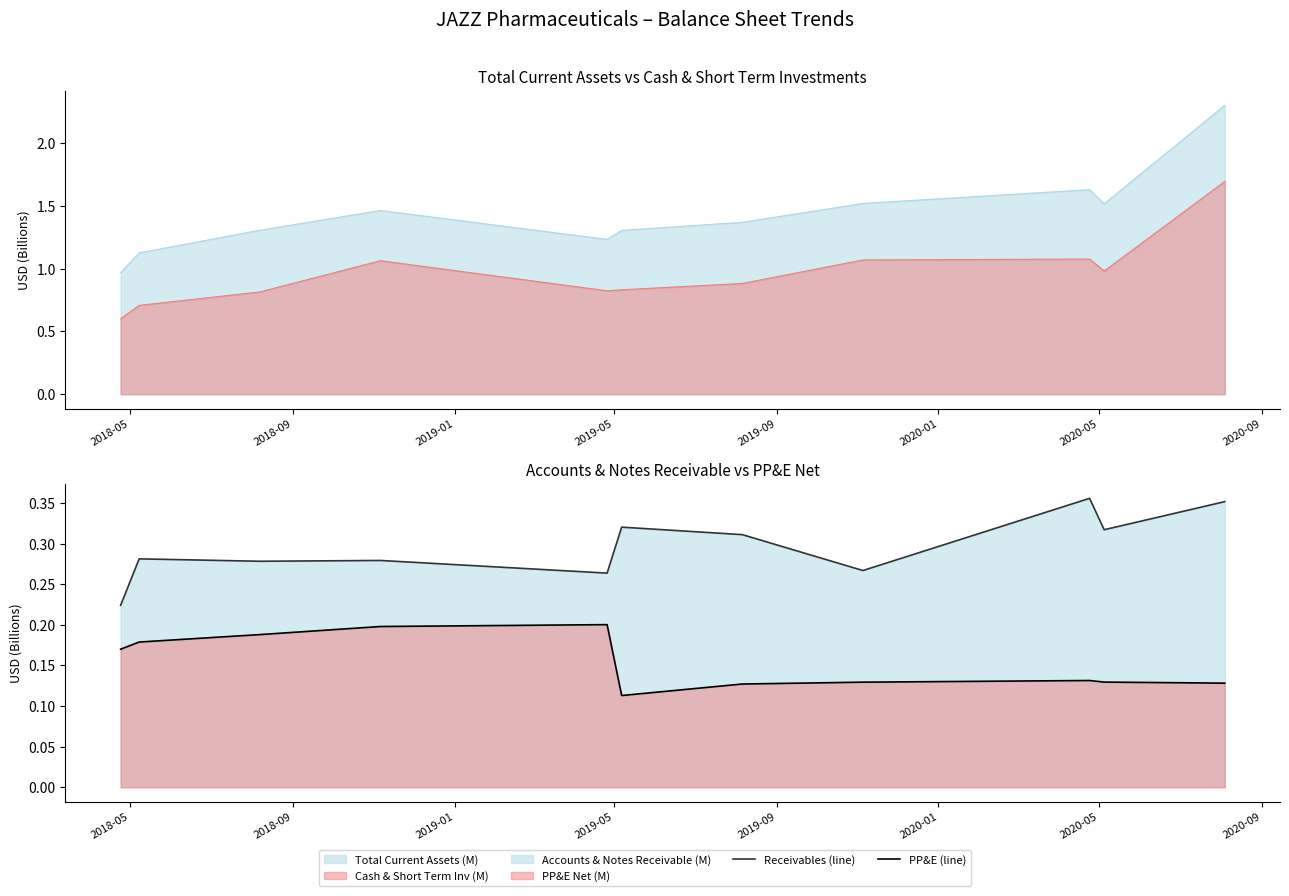

True or false: PP&E (line) and Receivables (line) cross at least once.

False